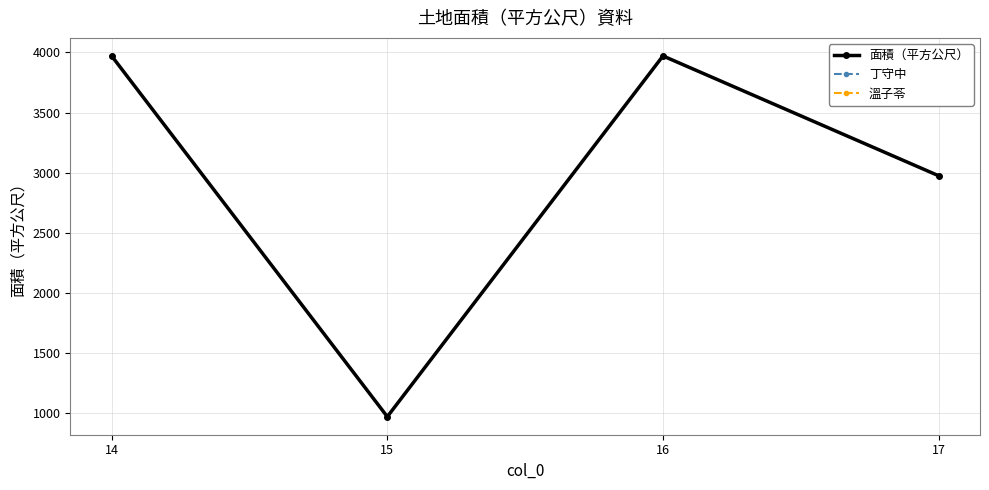

Which series has the widest spread of values?

面積（平方公尺）